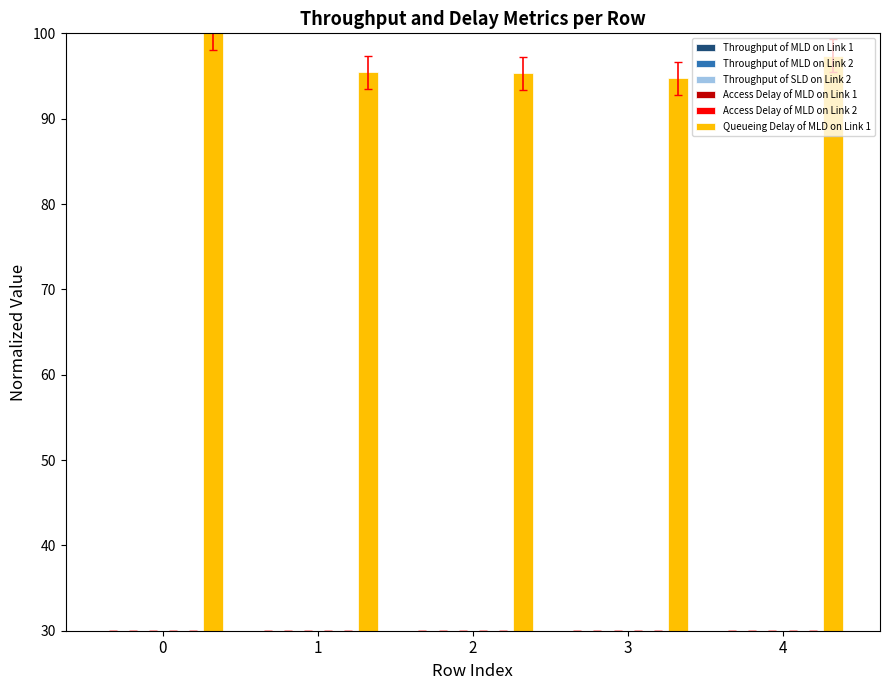

The value of Throughput of MLD on Link 1 at 0 is 6.1. True or false?

False